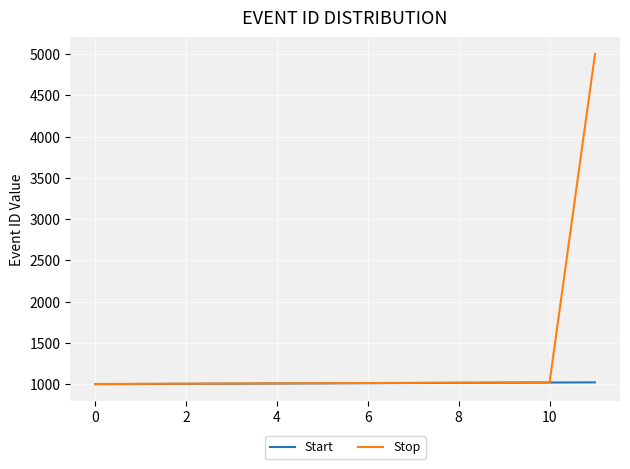

What is the difference between the second highest and minimum values in the Stop series?

20